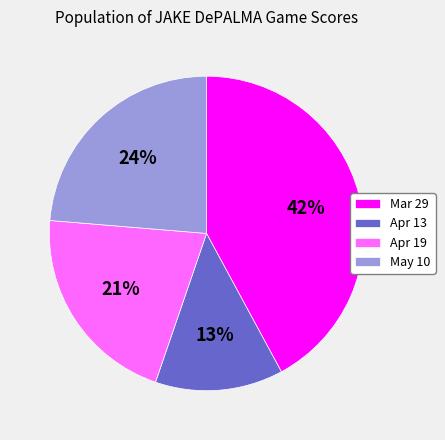

To the nearest percent, what percentage of the pie is Apr 13?

13%